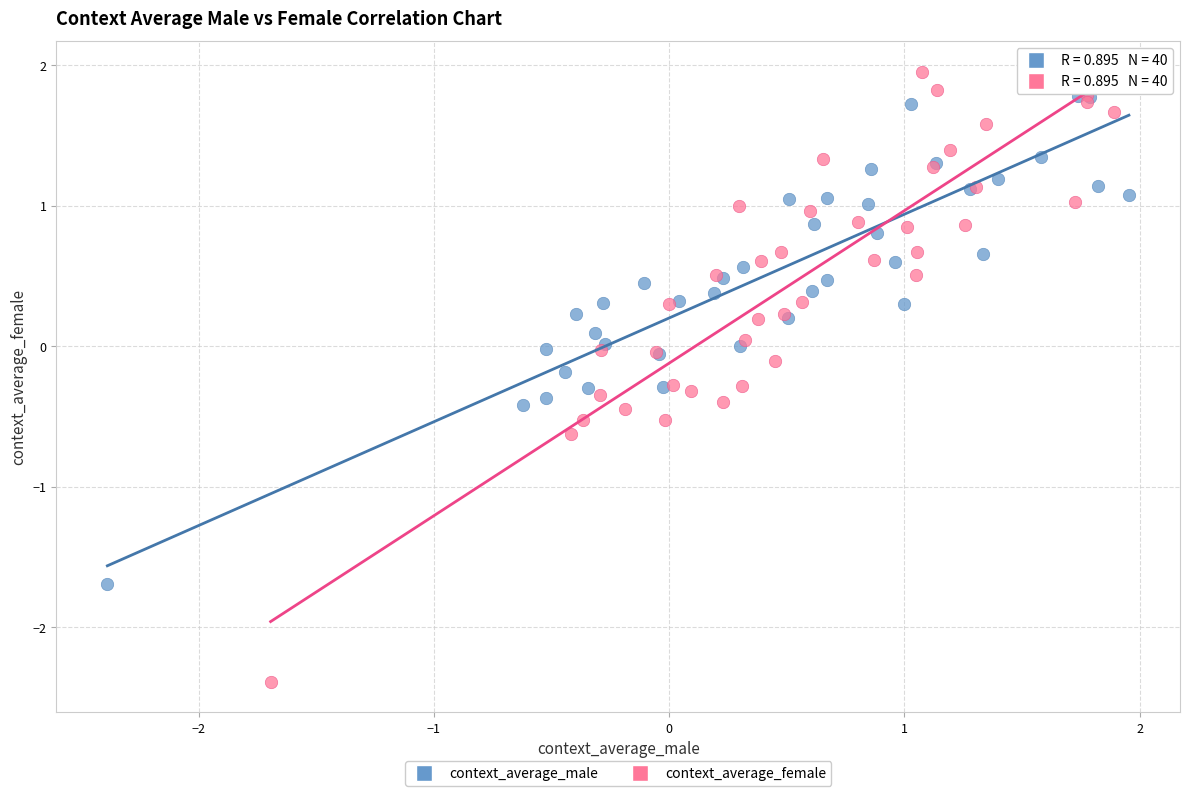

Which series has the widest spread of Y values?

context_average_female